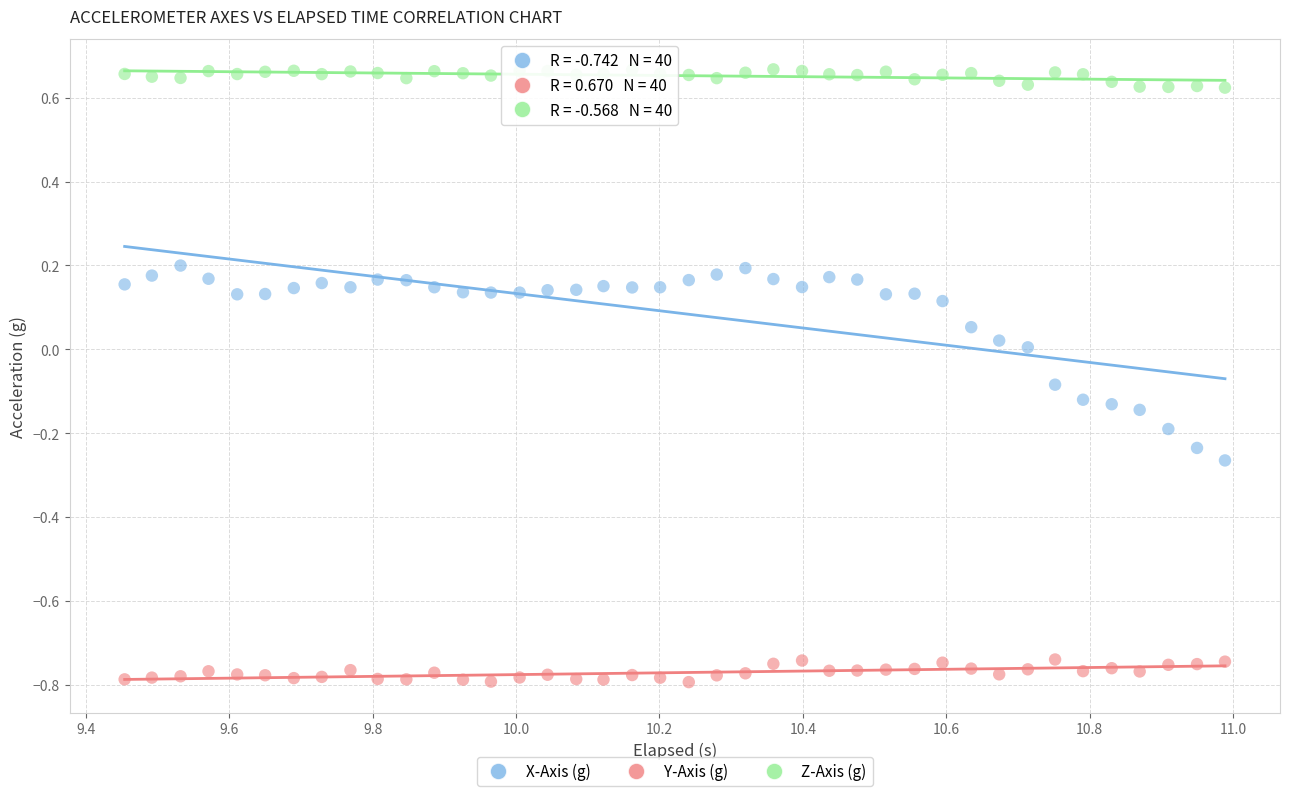

Which series has the largest Y range (max minus min)?

X-Axis (g)